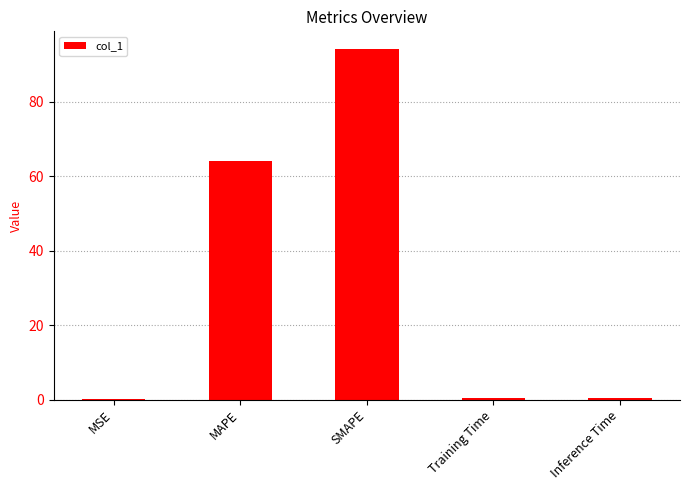

Are the bars horizontal?

No